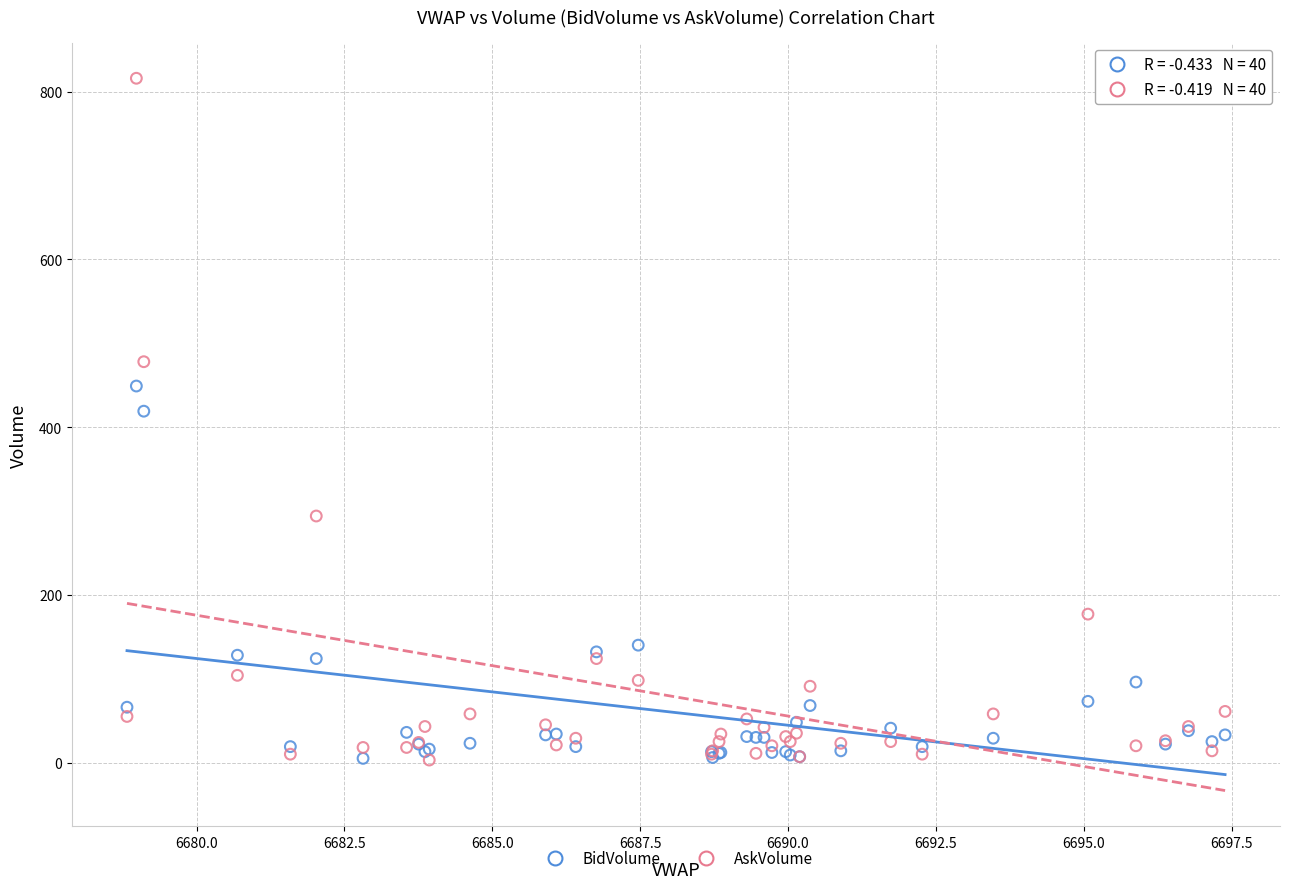

What are all the series names shown in the legend?

BidVolume, AskVolume